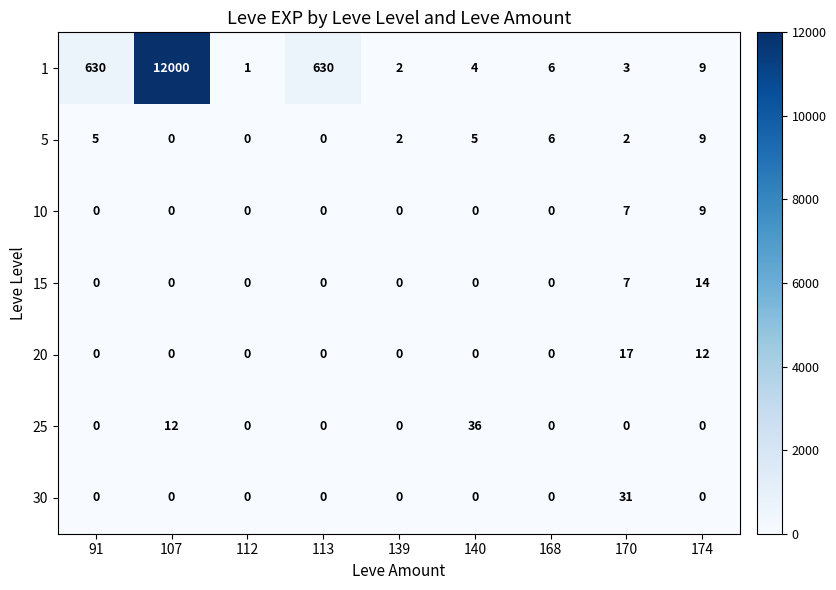

How many distinct data groups are displayed?

7